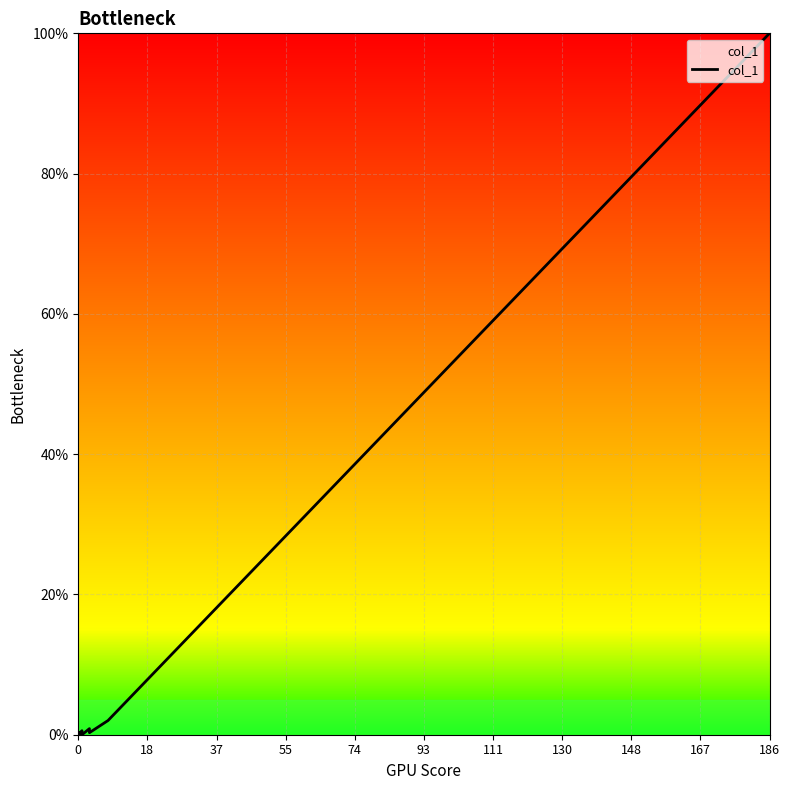

How many lines are shown in the chart?

1